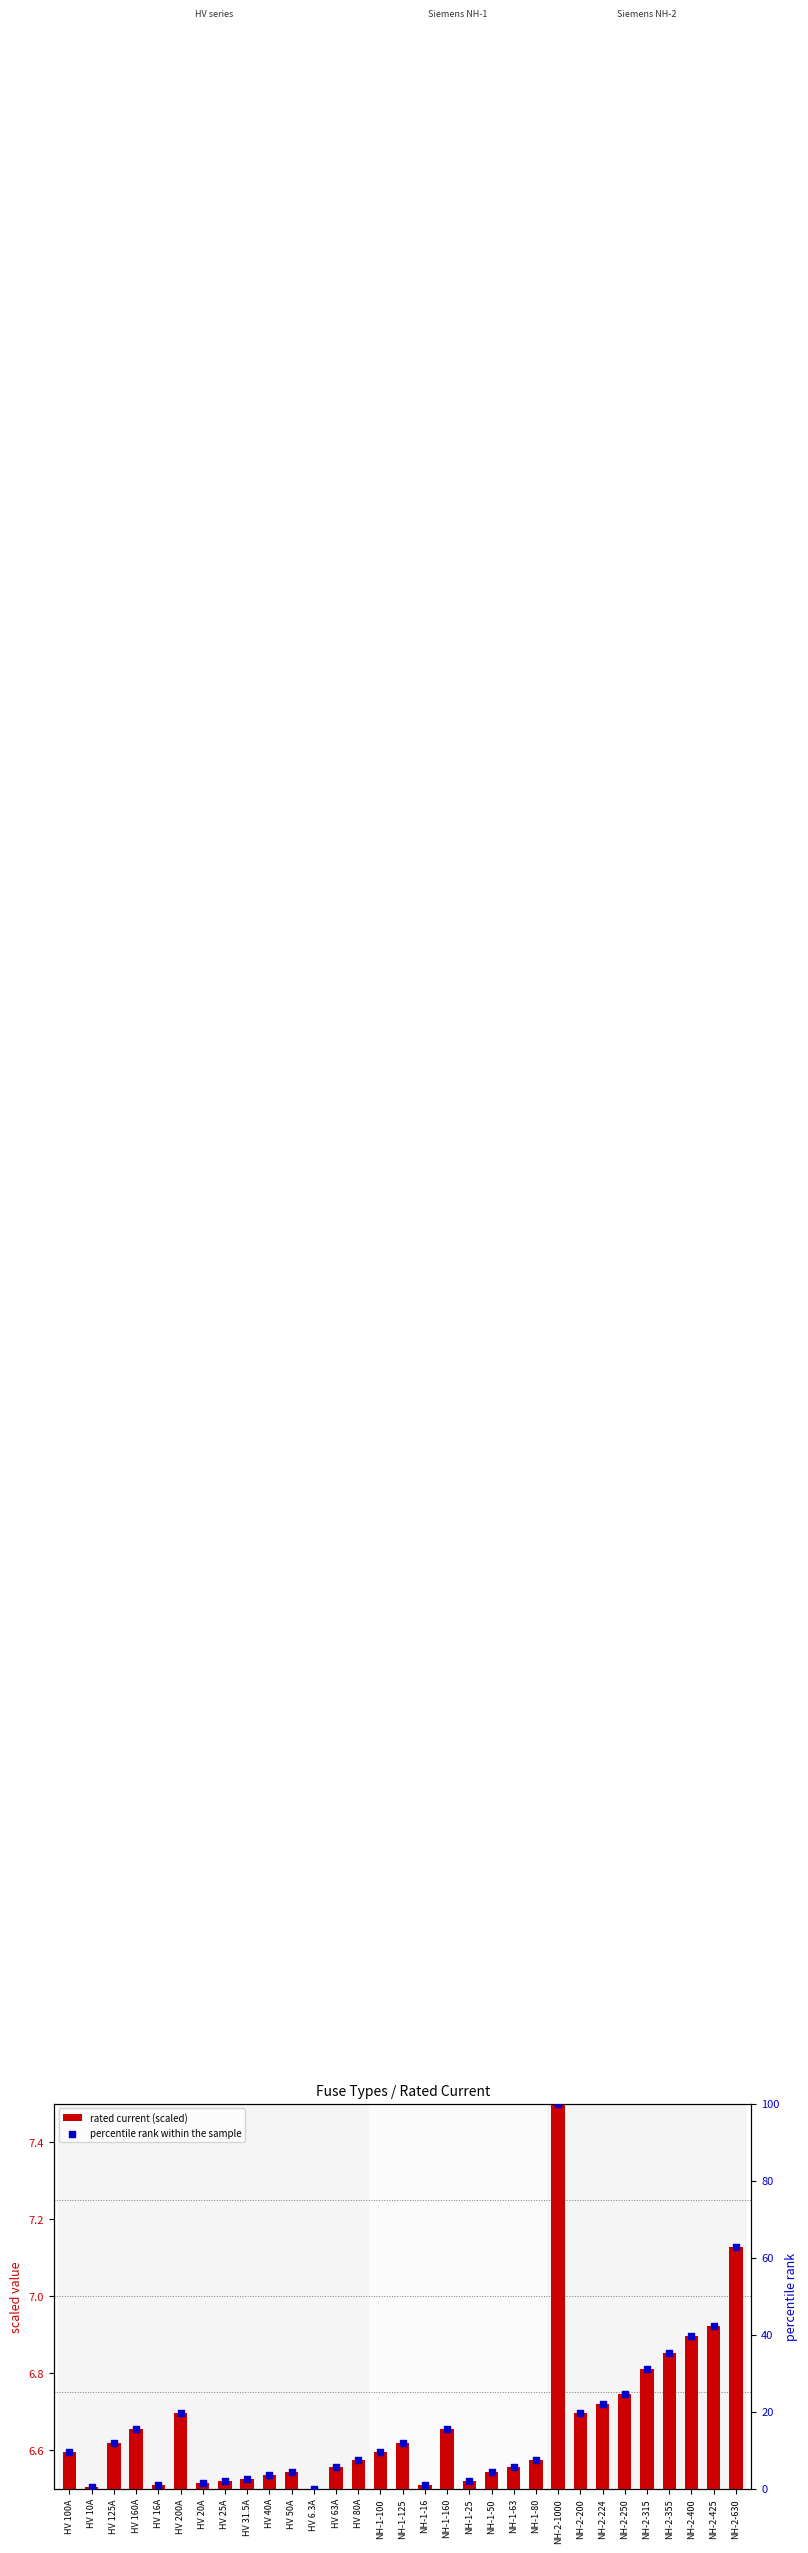

Which series has the widest spread of Y values?

percentile rank within the sample